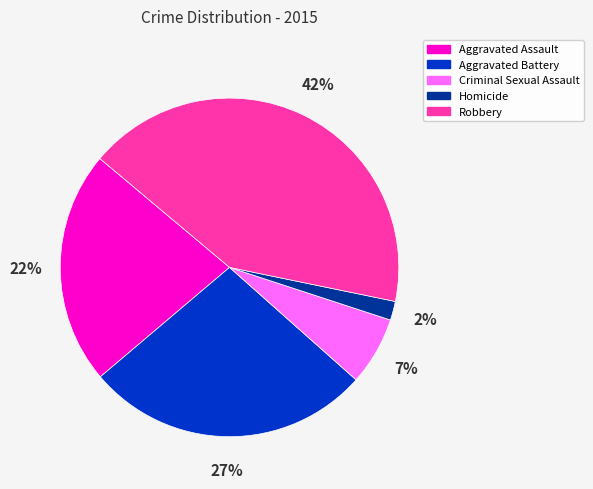

Count the number of slices in the pie.

5